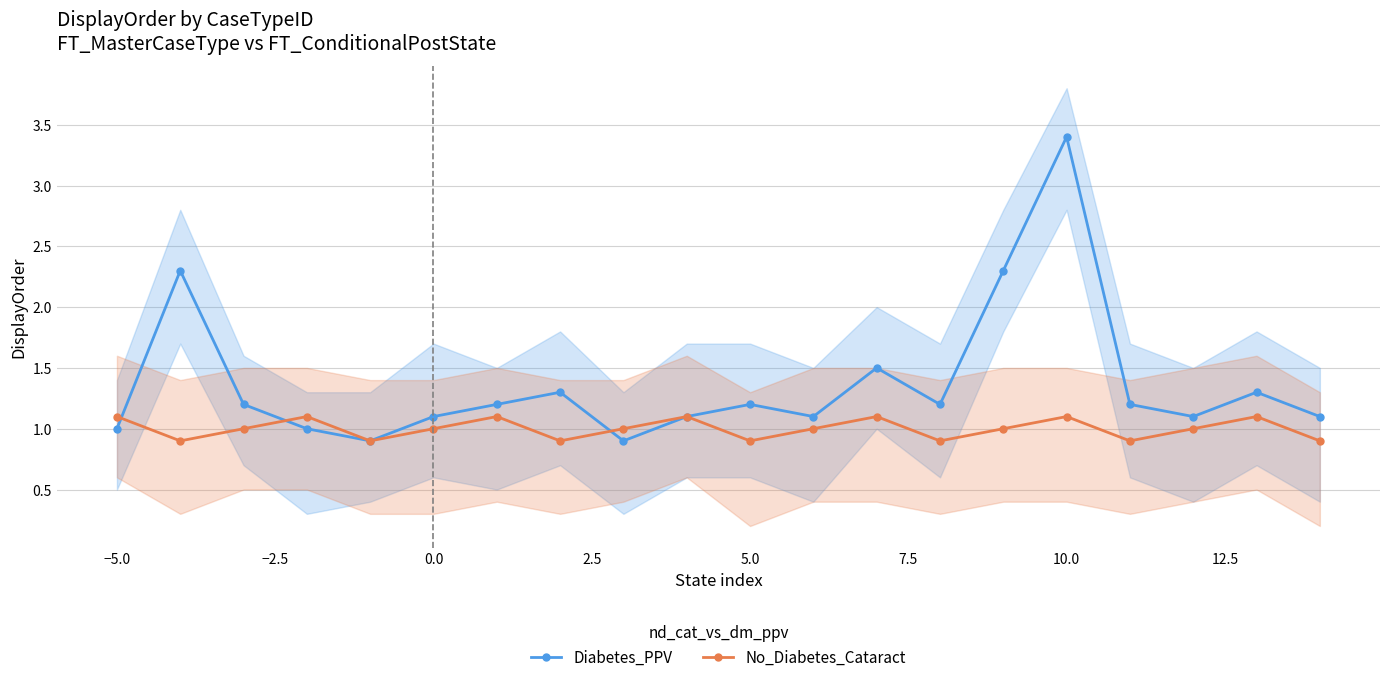

Does the chart display data point markers on the line(s)?

Yes